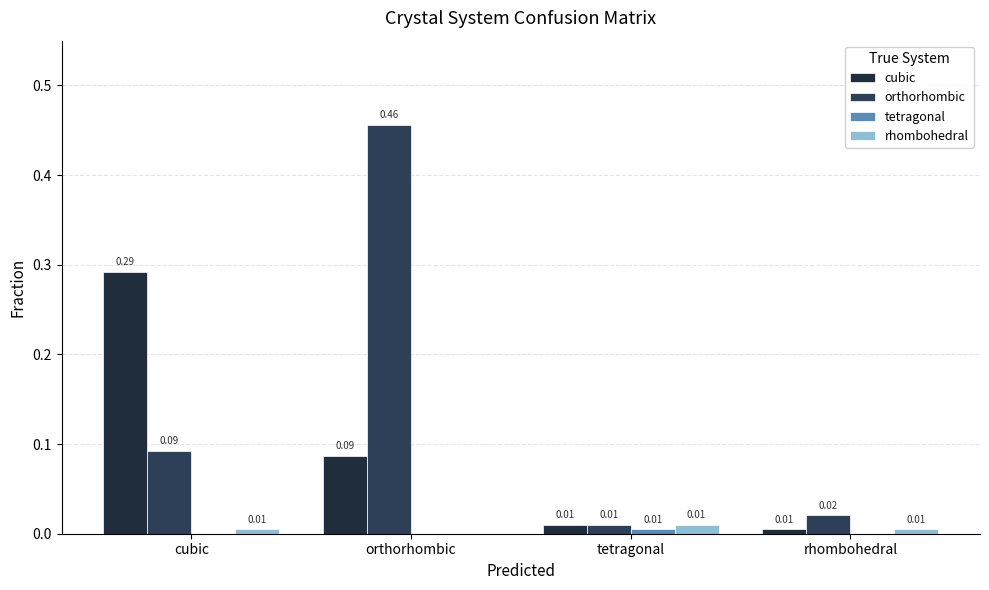

What is the total value across all series at cubic?

0.4